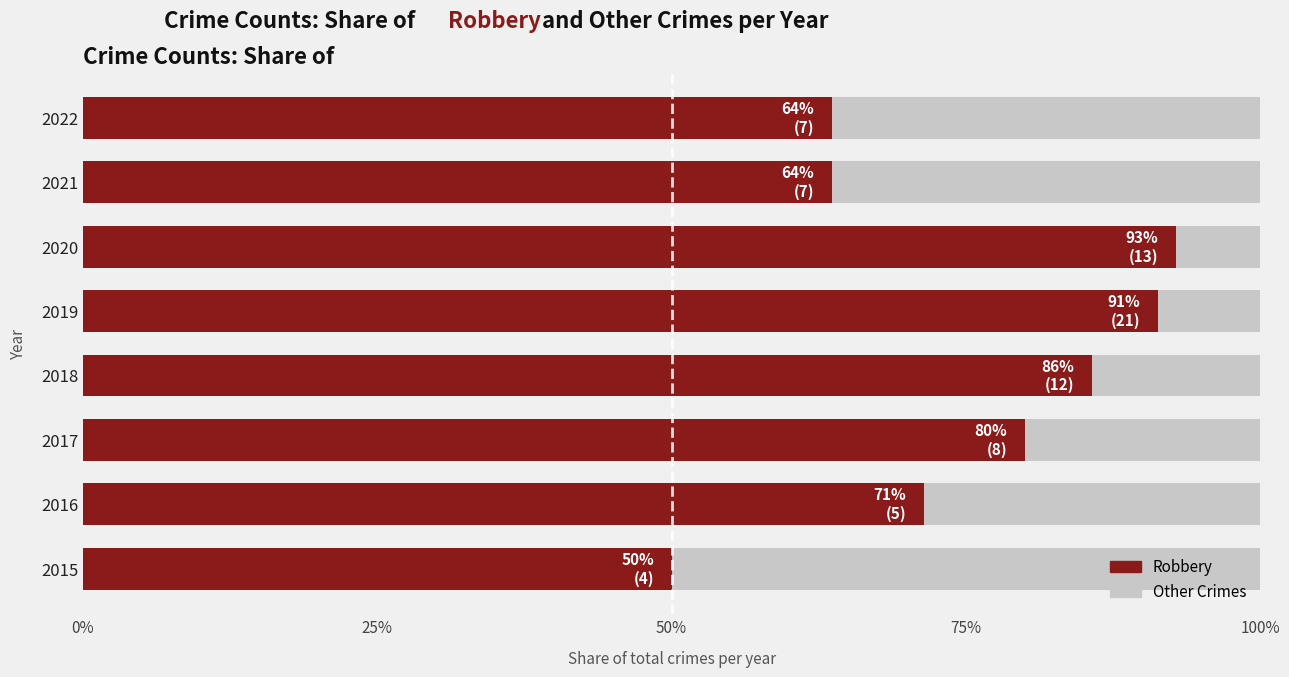

What are all the series names shown in the legend?

Other Crimes, Robbery